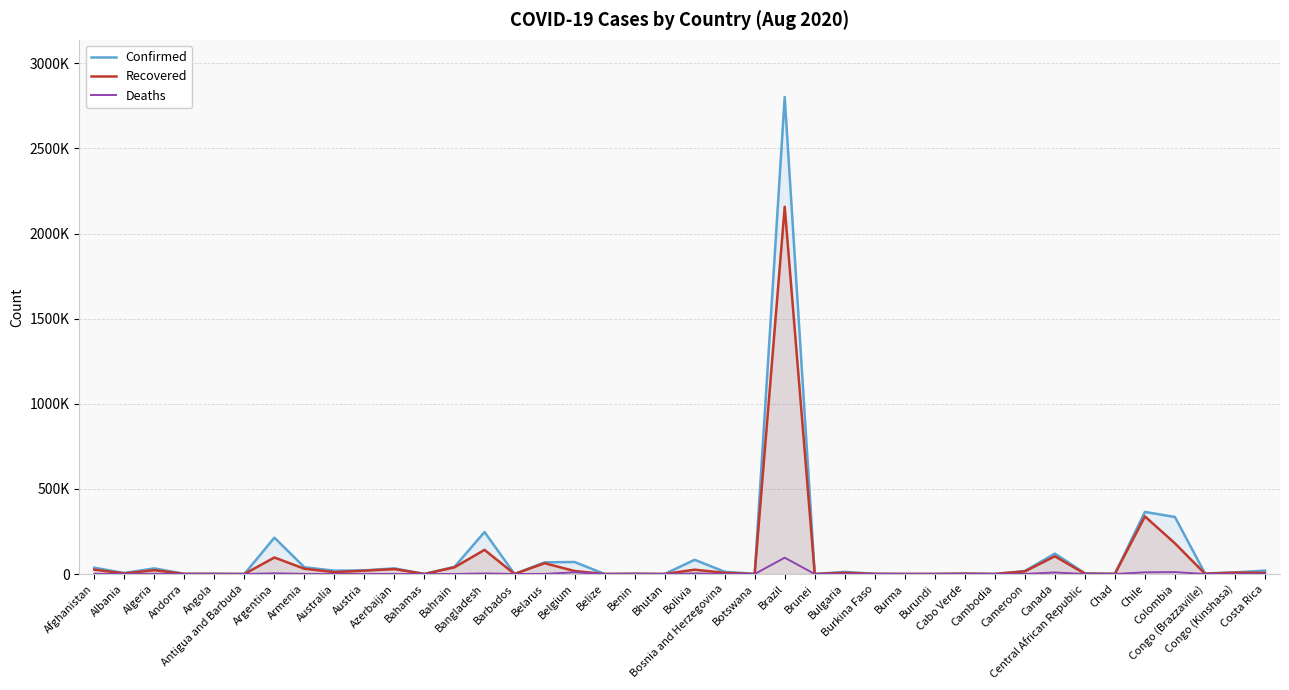

What is the sum of all Recovered values?

3360292